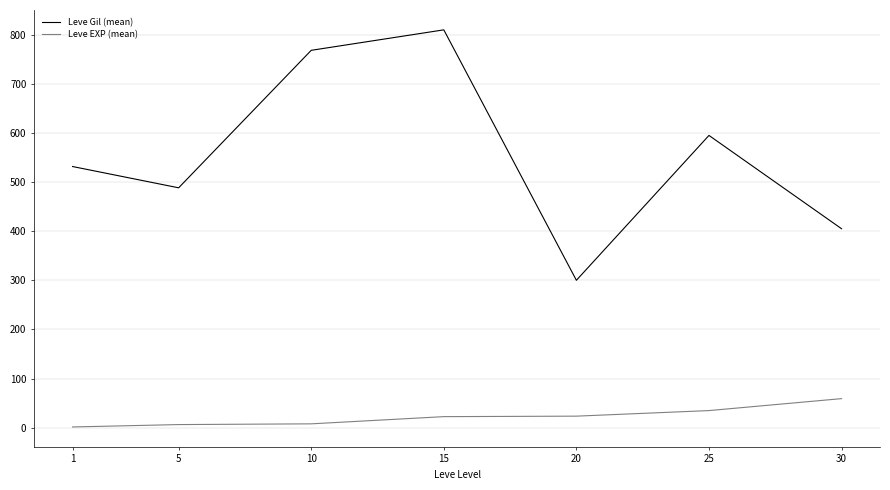

Between 5 and 10, which series saw the biggest shift?

Leve Gil (mean)